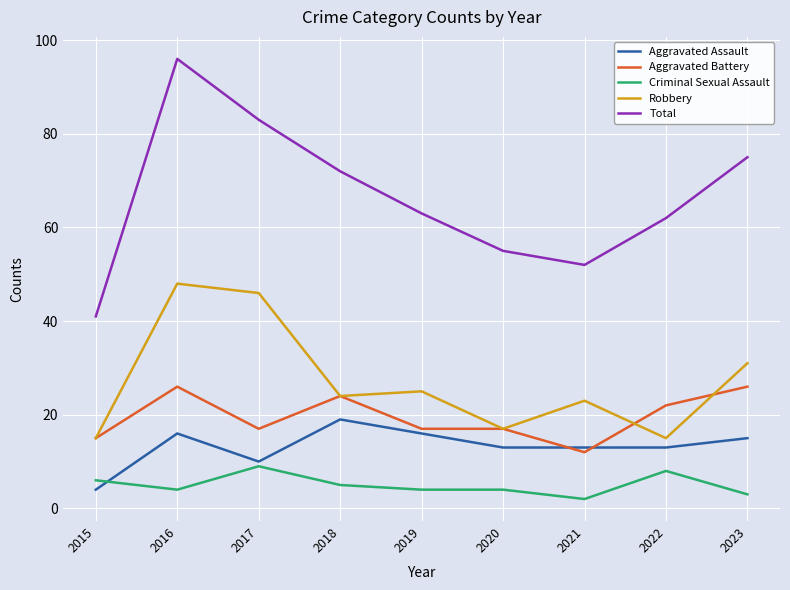

The Total series shows 50 at 2018. True or false?

False